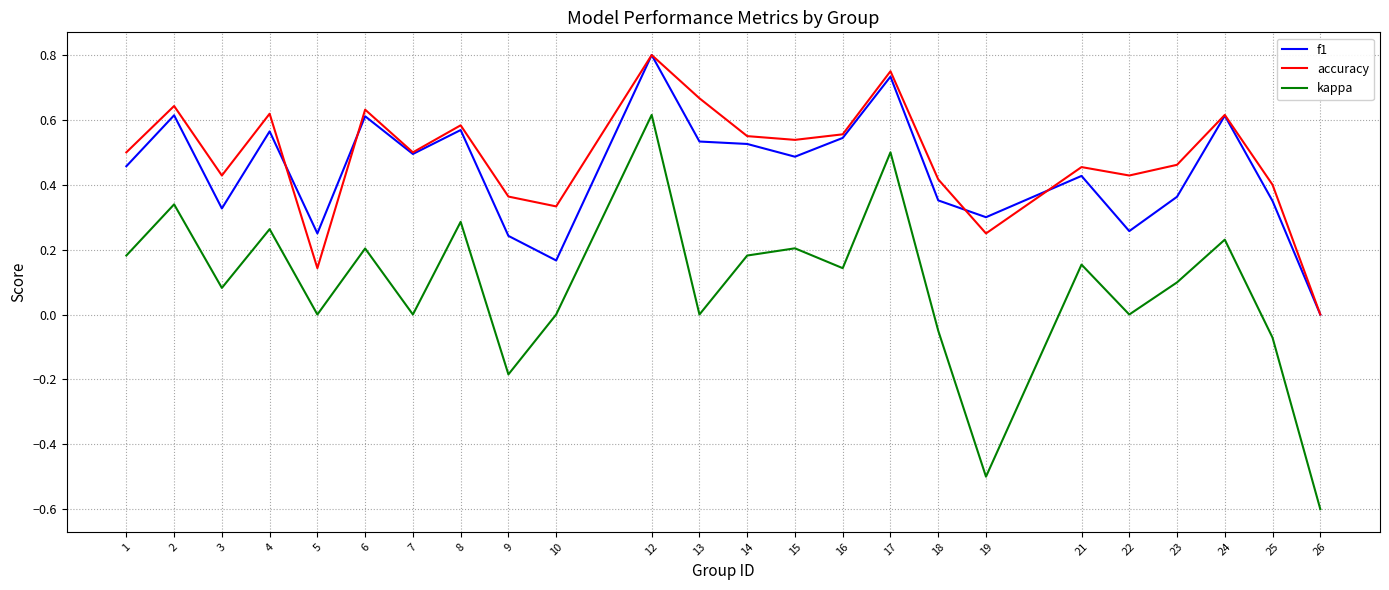

How many positive values does the accuracy series have?

23